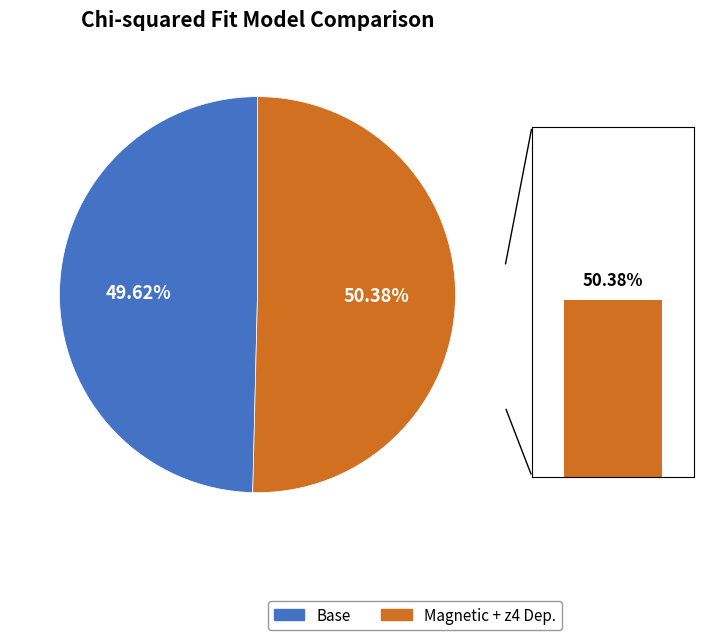

True or false: z4 Dependence accounts for 3% of the total.

False